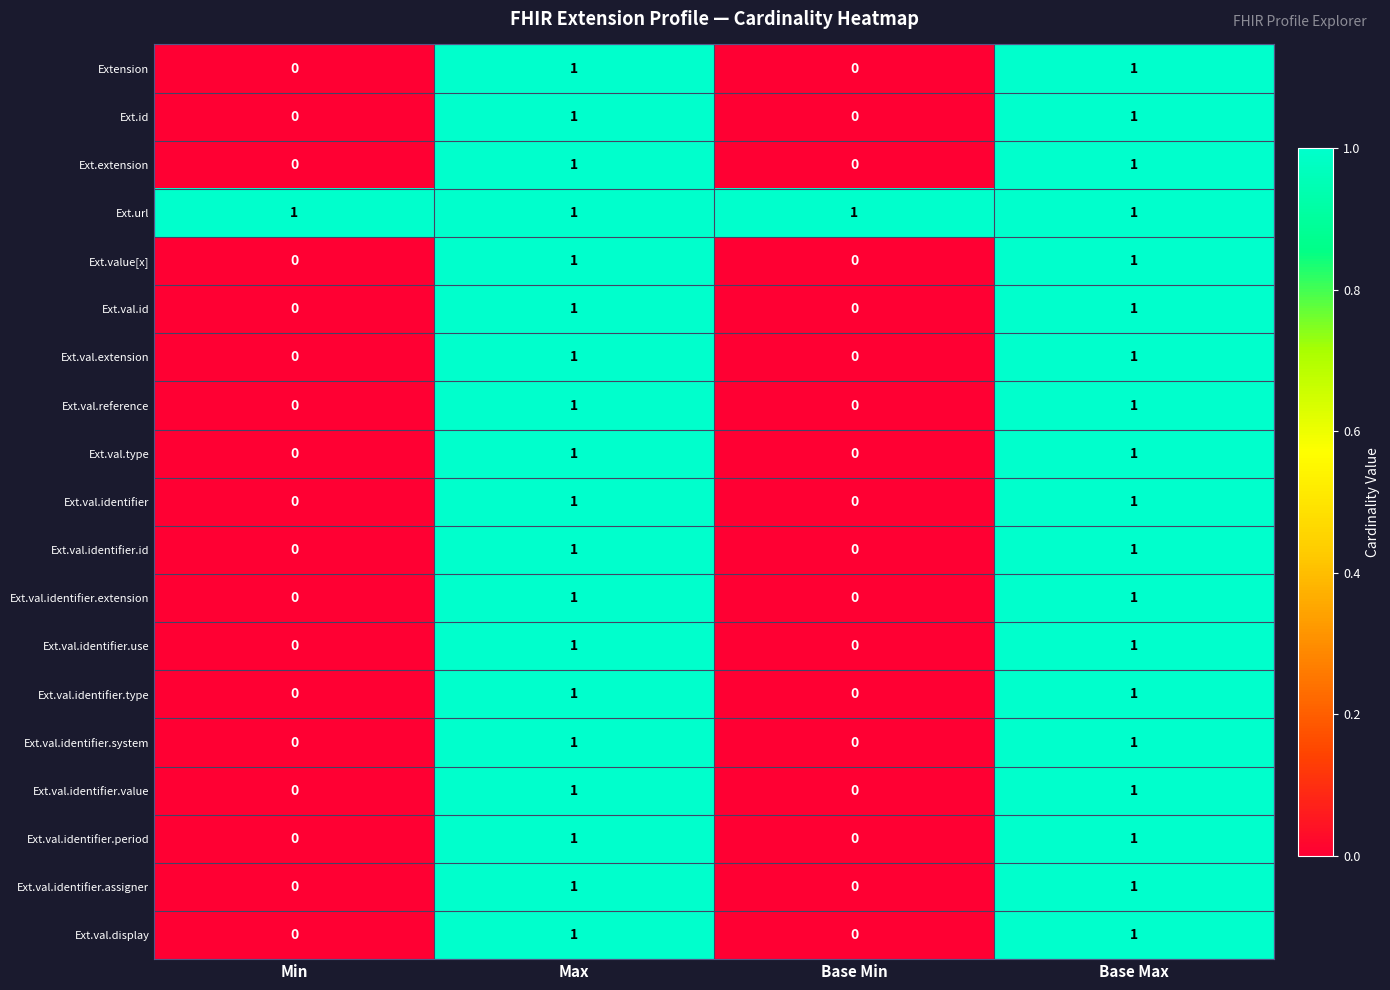

Count the Ext.val.identifier values in the range 0 to 1.

4